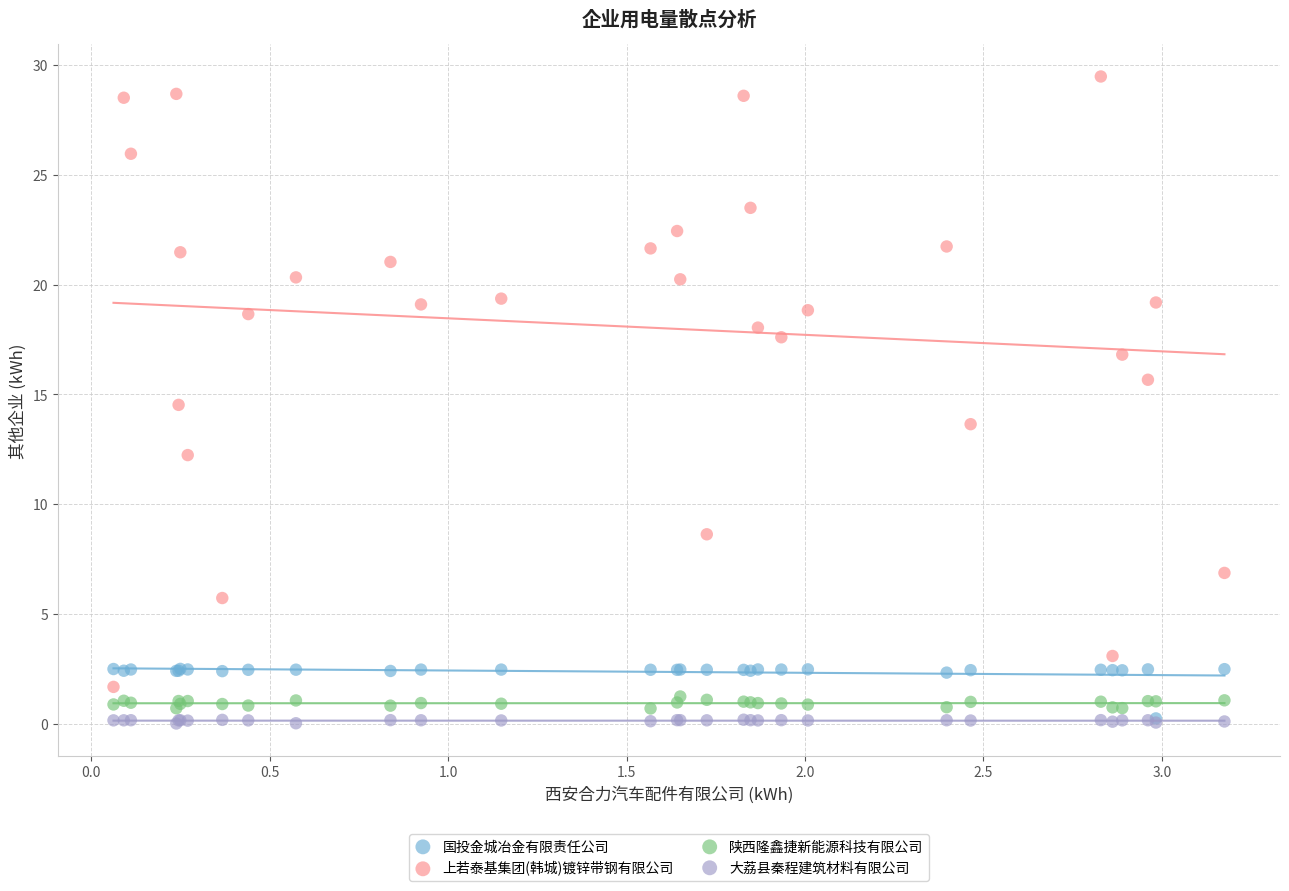

What are all the series names shown in the legend?

国投金城冶金有限责任公司, 上若泰基集团(韩城)镀锌带钢有限公司, 陕西隆鑫捷新能源科技有限公司, 大荔县秦程建筑材料有限公司